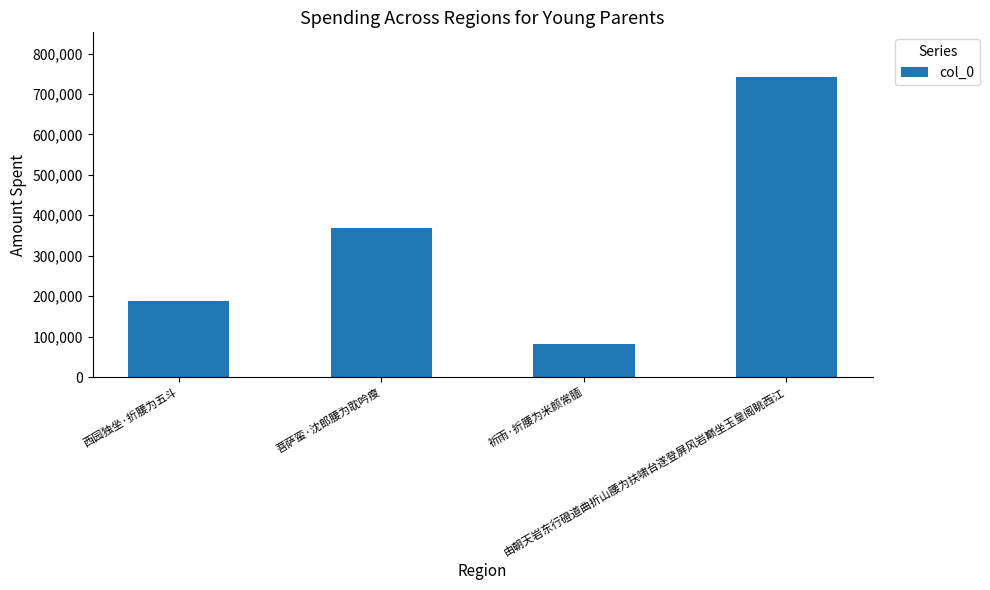

What is the difference between the values at 菩萨蛮·沈郎腰为耽吟瘦 and 祈雨·折腰为米颜常腼?

288183